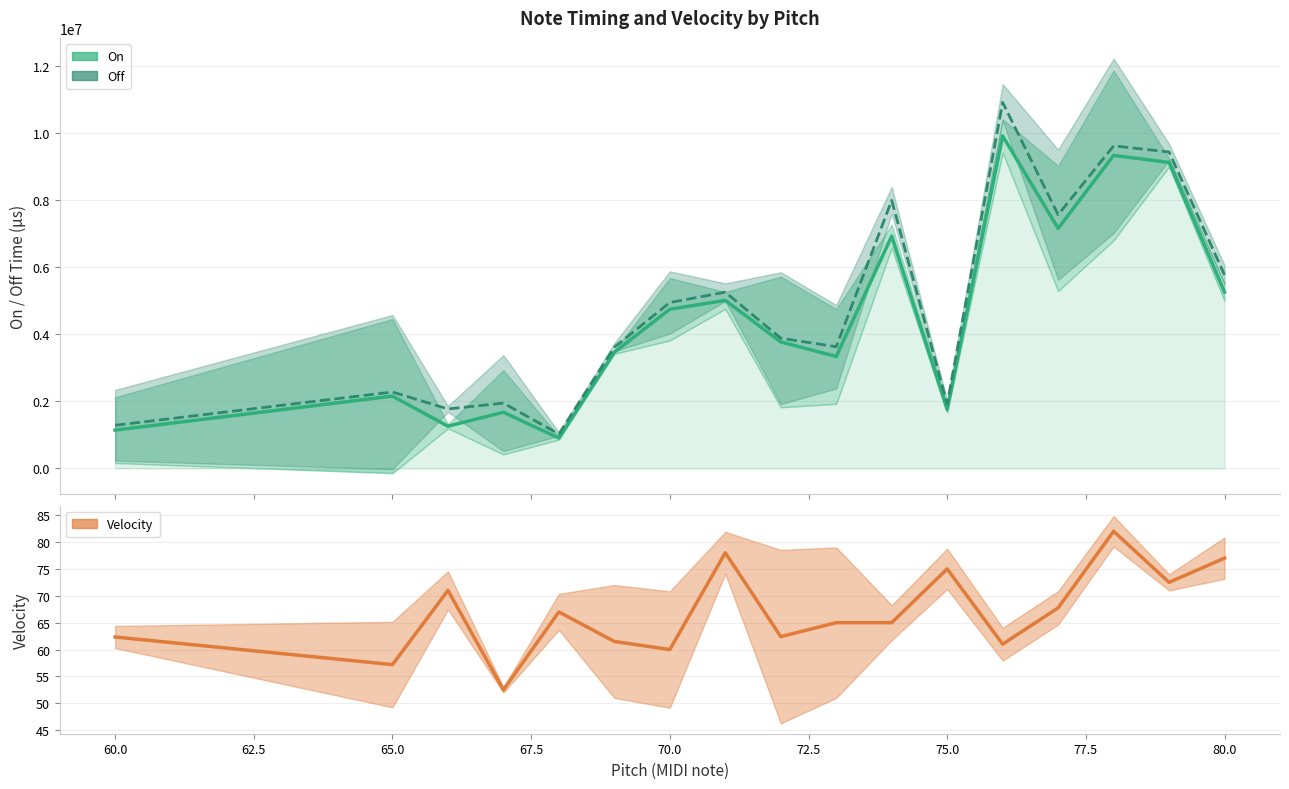

True or false: On and Off cross at least once.

False